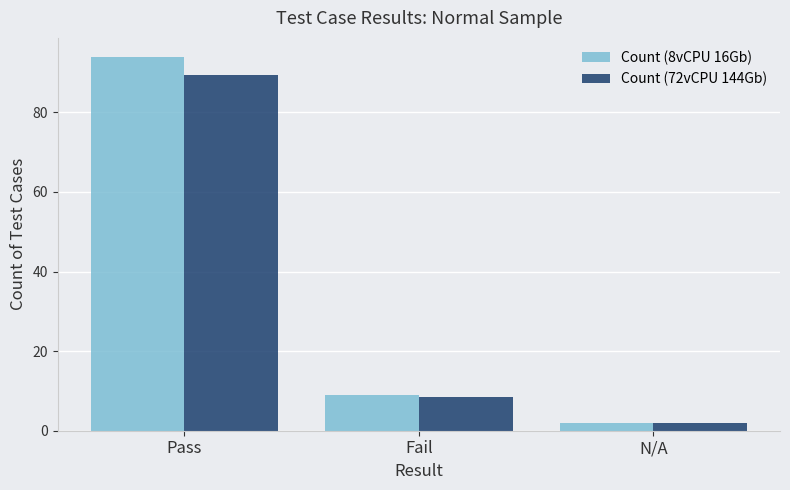

What is the sum of all Count (72vCPU 144Gb) values?

99.8